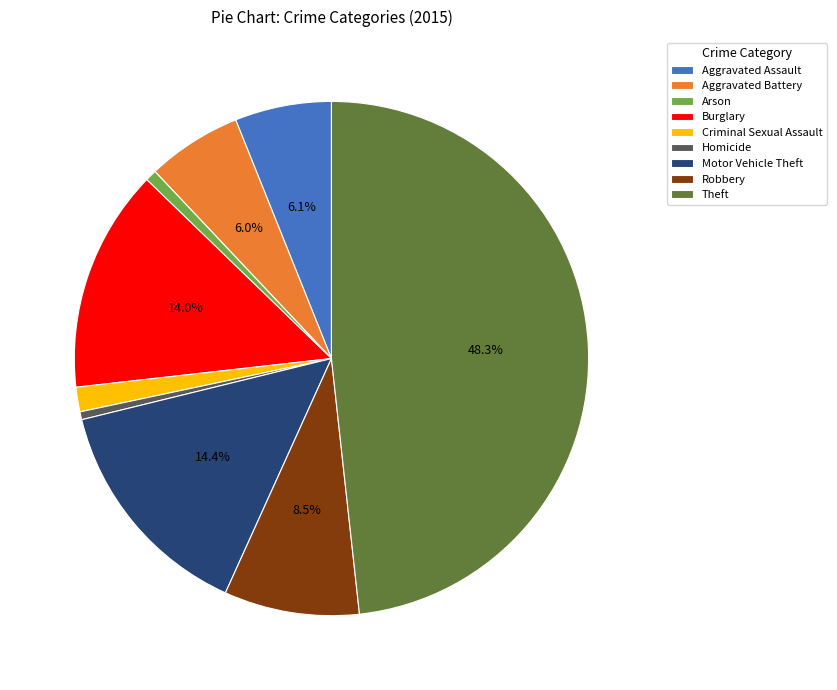

Which has a higher value, Arson or Theft?

Theft